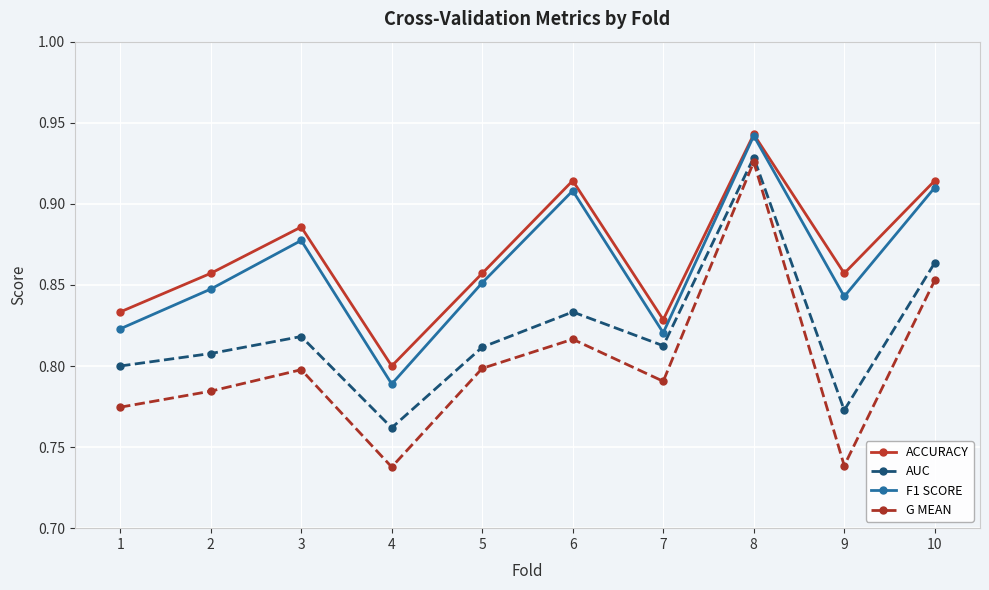

How many series are shown in this chart?

4